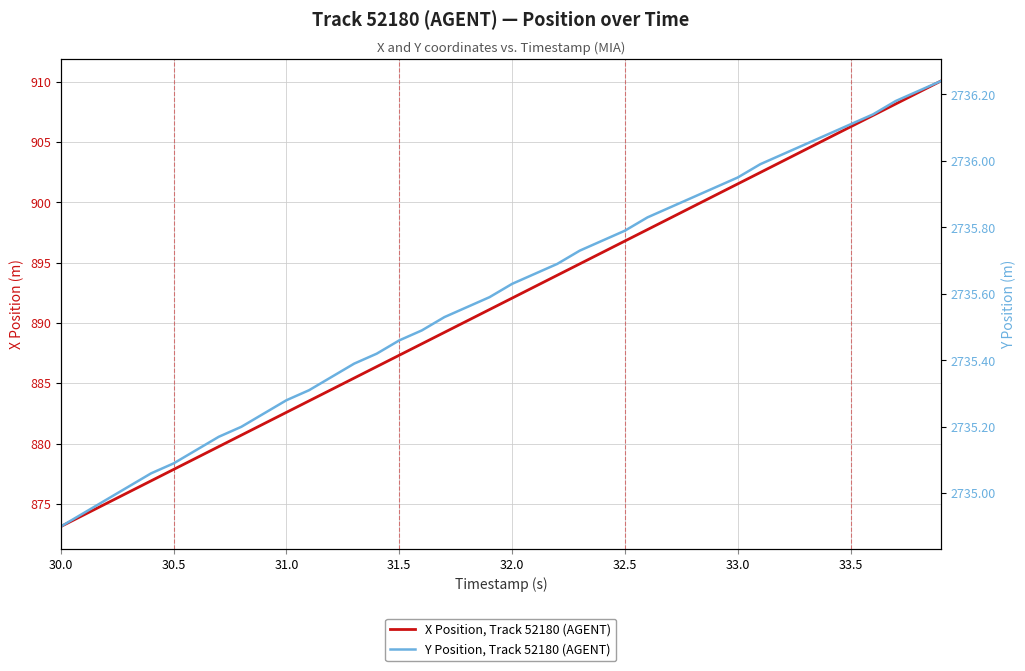

Reading left to right, what are all the values shown in this chart?

X Position, Track 52180 (AGENT): 873.1	874.1	875.0	876.0	876.9	877.9	878.8	879.8	880.7	881.6	882.6	883.5	884.5	885.4	886.4	887.3	888.3	889.2	890.2	891.1	892.1	893.0	894.0	894.9	895.9	896.8	897.7	898.7	899.6	900.6	901.5	902.5	903.4	904.4	905.3	906.3	907.2	908.2	909.1	910.1
Y Position, Track 52180 (AGENT): 2734.9	2734.9	2735.0	2735.0	2735.1	2735.1	2735.1	2735.2	2735.2	2735.2	2735.3	2735.3	2735.3	2735.4	2735.4	2735.5	2735.5	2735.5	2735.6	2735.6	2735.6	2735.7	2735.7	2735.7	2735.8	2735.8	2735.8	2735.9	2735.9	2735.9	2735.9	2736.0	2736.0	2736.1	2736.1	2736.1	2736.1	2736.2	2736.2	2736.2